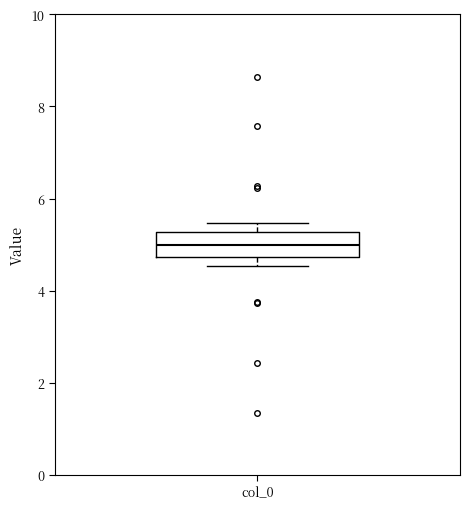

Read this box plot against the y-axis: the position of the median line, the range covered by the box, and the ends of both whiskers. The values are not printed on the chart, so give them approximately, as read against the axis.

median 5.0, box 4.8 to 5.2, whiskers 4.6 to 5.4